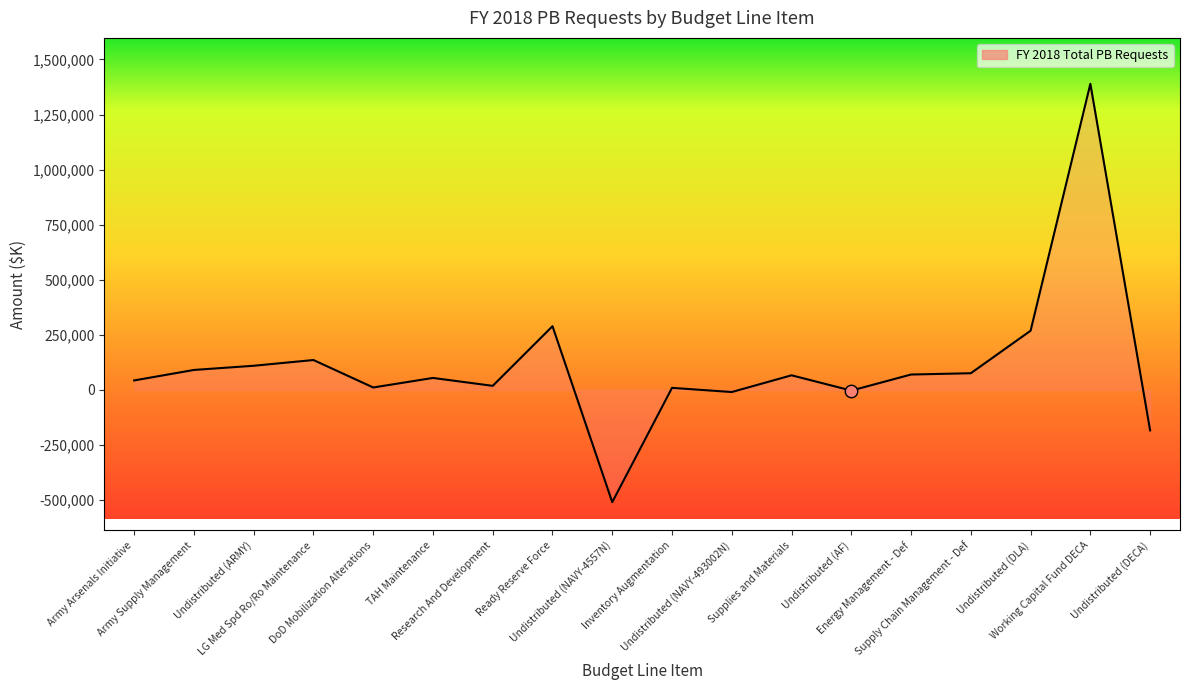

Which has a higher value, Undistributed (NAVY-4557N) or Research And Development?

Research And Development